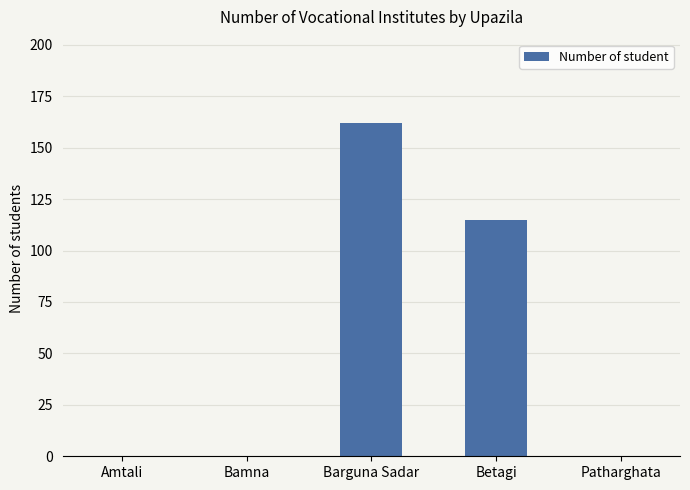

Between Barguna Sadar and Amtali, which is larger?

Barguna Sadar